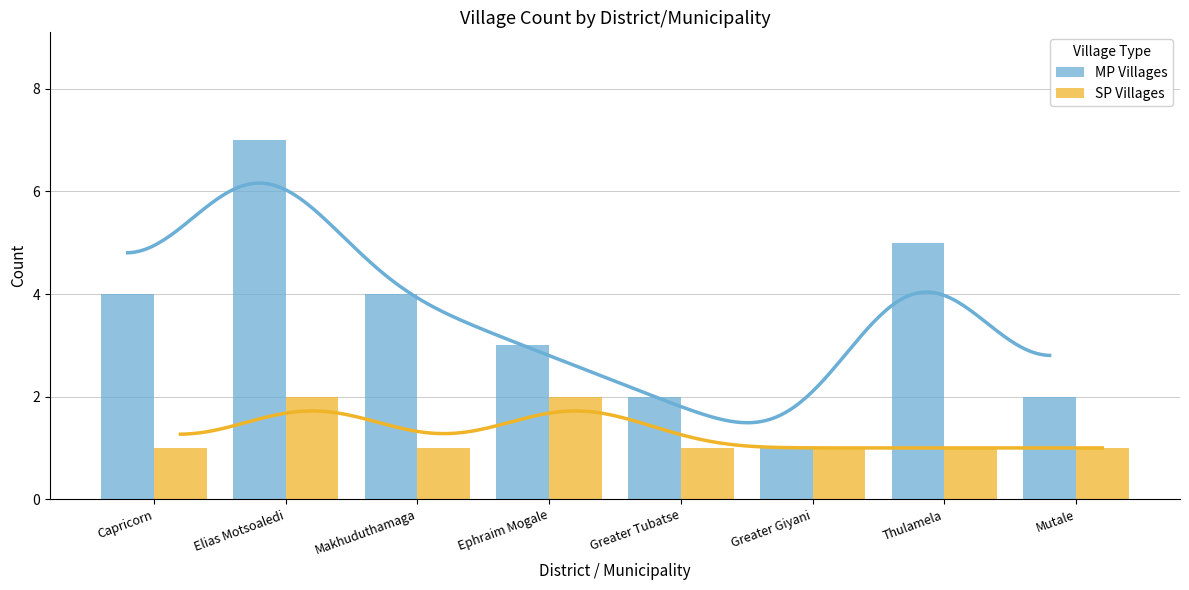

How many values in the SP Villages series exceed 1?

2